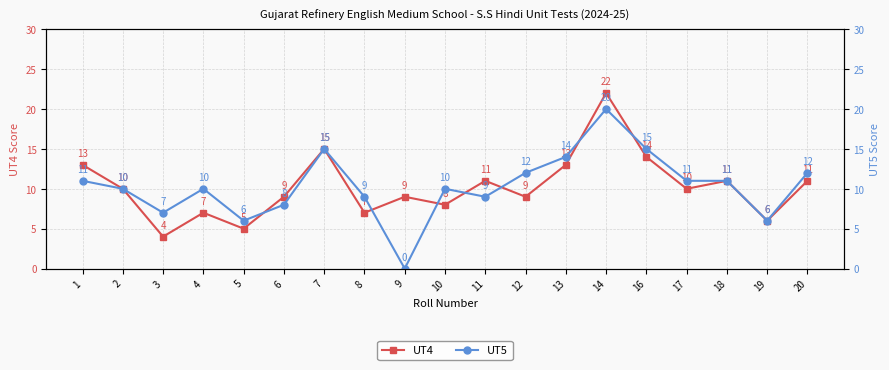

How many positive values does the UT5 series have?

18